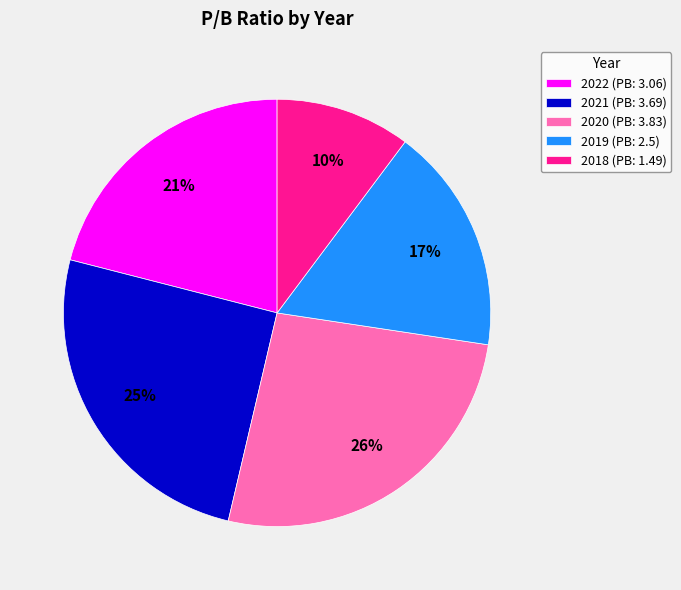

Do 2021 (PB: 3.69) and 2020 (PB: 3.83) together represent more than half of the pie?

Yes